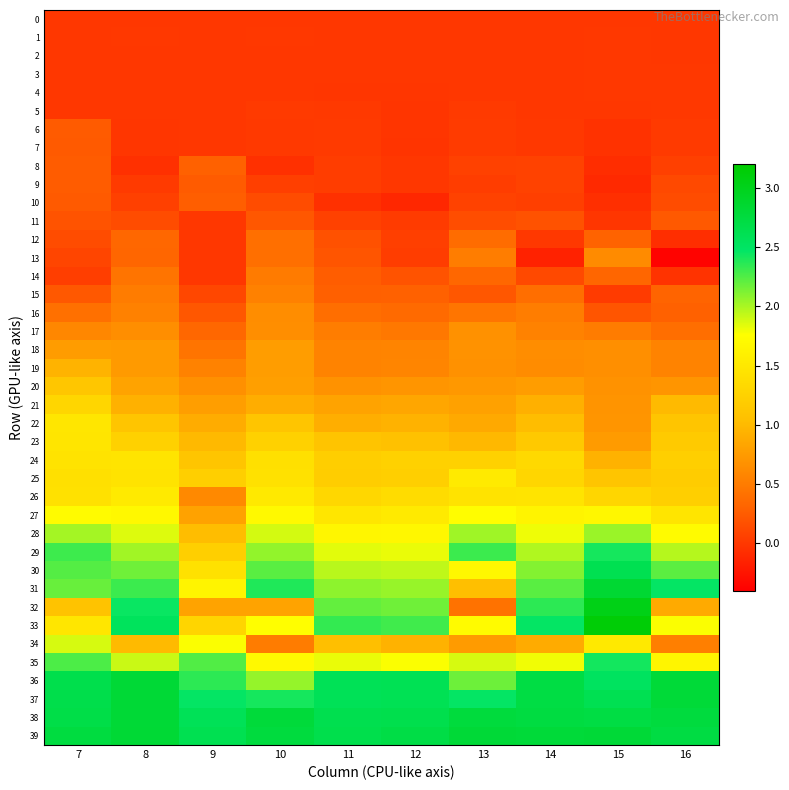

How many categories are shown in the chart?

10